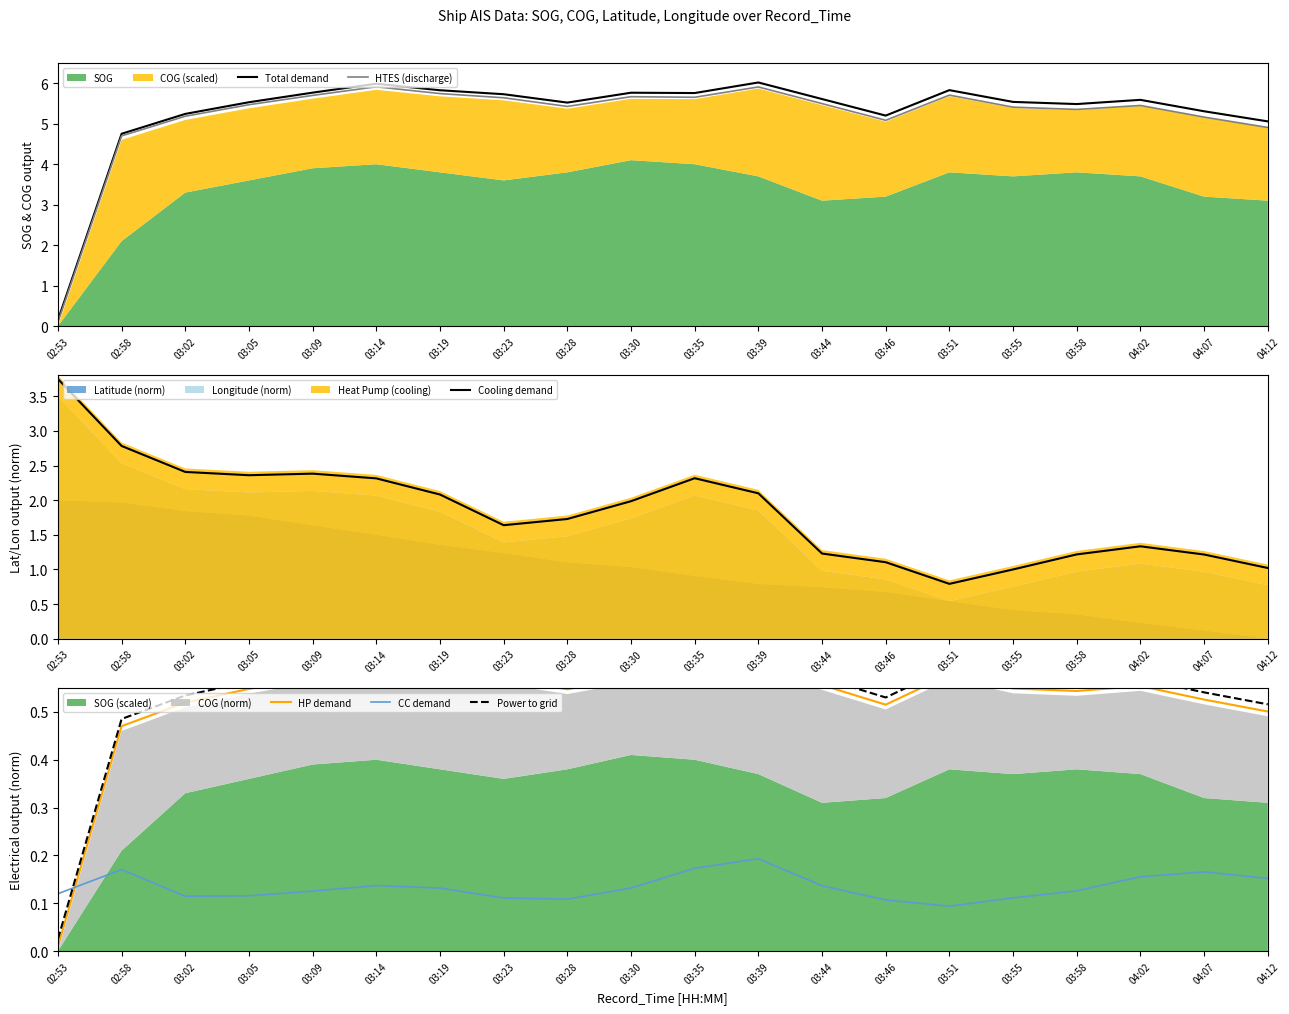

At which label is CC demand closest to 0?

03:51